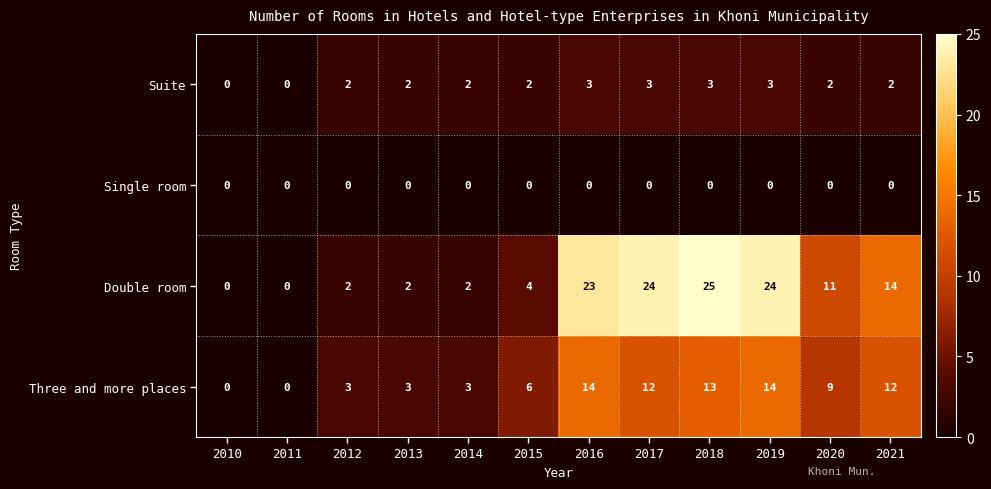

How many series are shown in this chart?

4